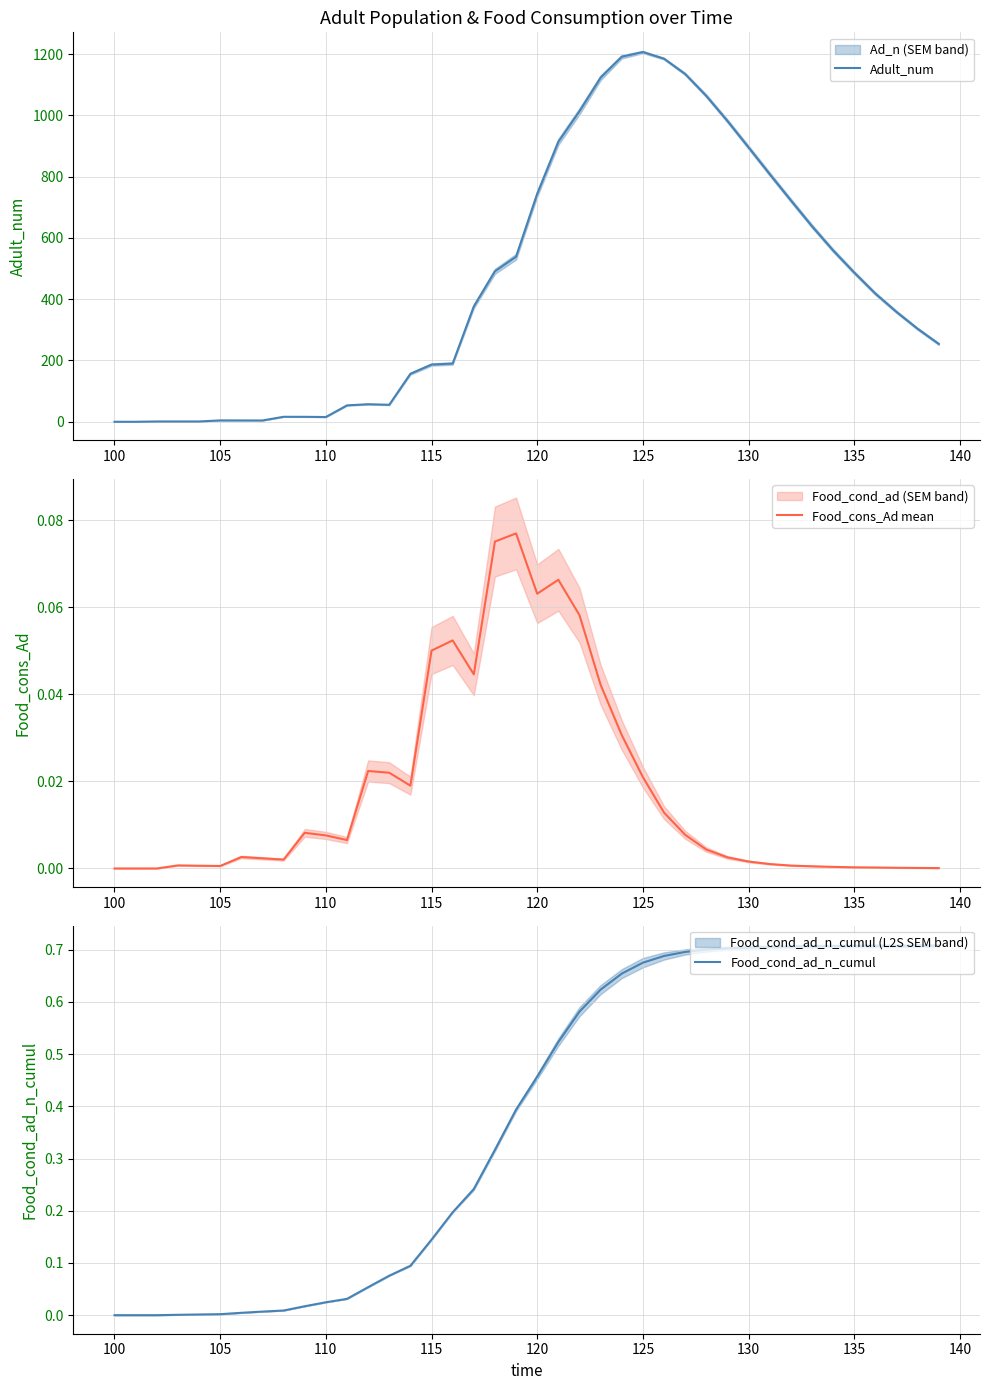

What are all the series names shown in the legend?

Adult_num, Food_cons_Ad mean, Food_cond_ad_n_cumul